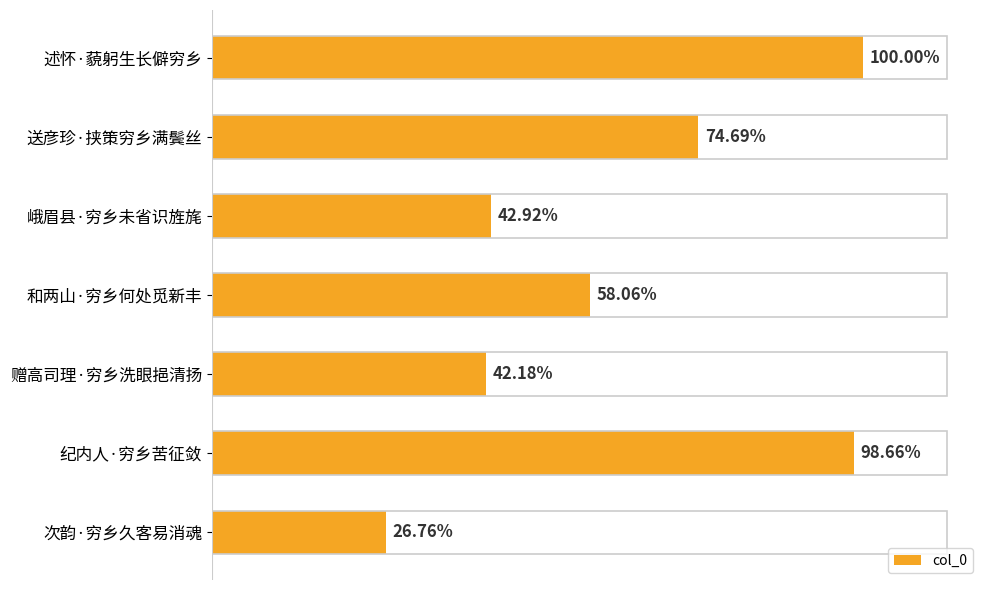

Does the chart contain any negative values?

No